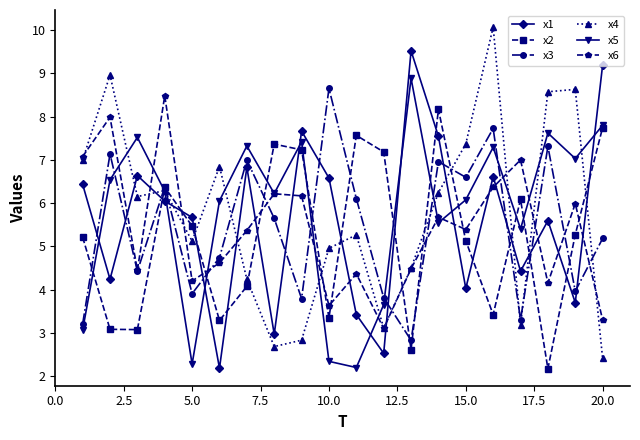

How many interior local valleys does the x2 series have?

6